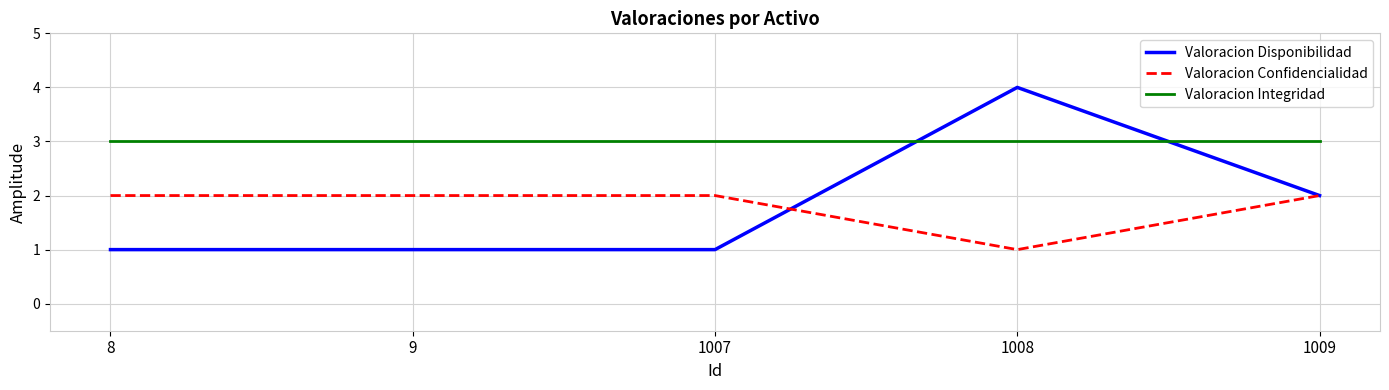

At which category does the chart reach its peak across all series?

1008